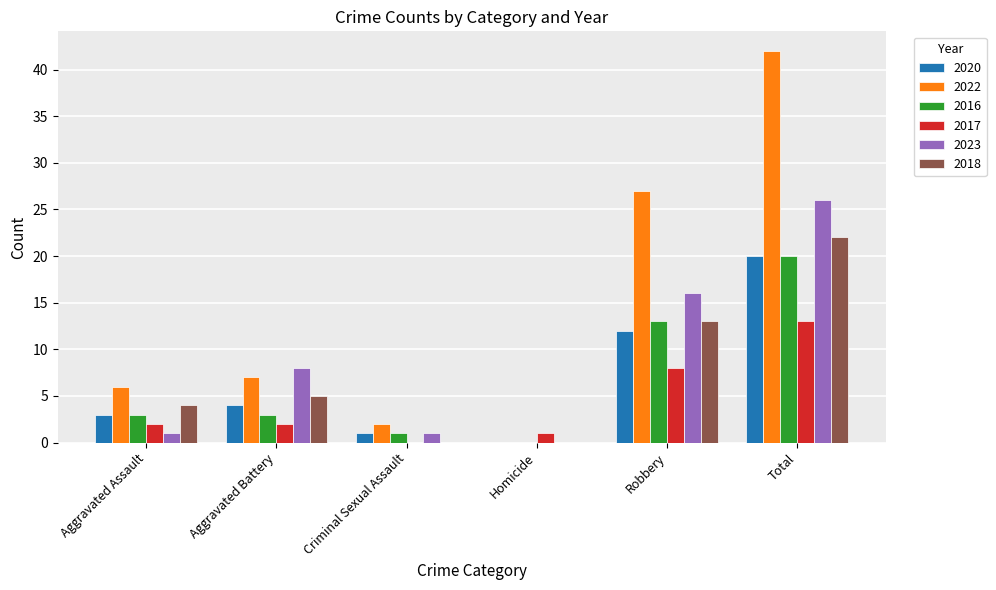

Reading right to left, list all the values displayed in this chart.

2020: 20	12	0	1	4	3
2022: 42	27	0	2	7	6
2016: 20	13	0	1	3	3
2017: 13	8	1	0	2	2
2023: 26	16	0	1	8	1
2018: 22	13	0	0	5	4